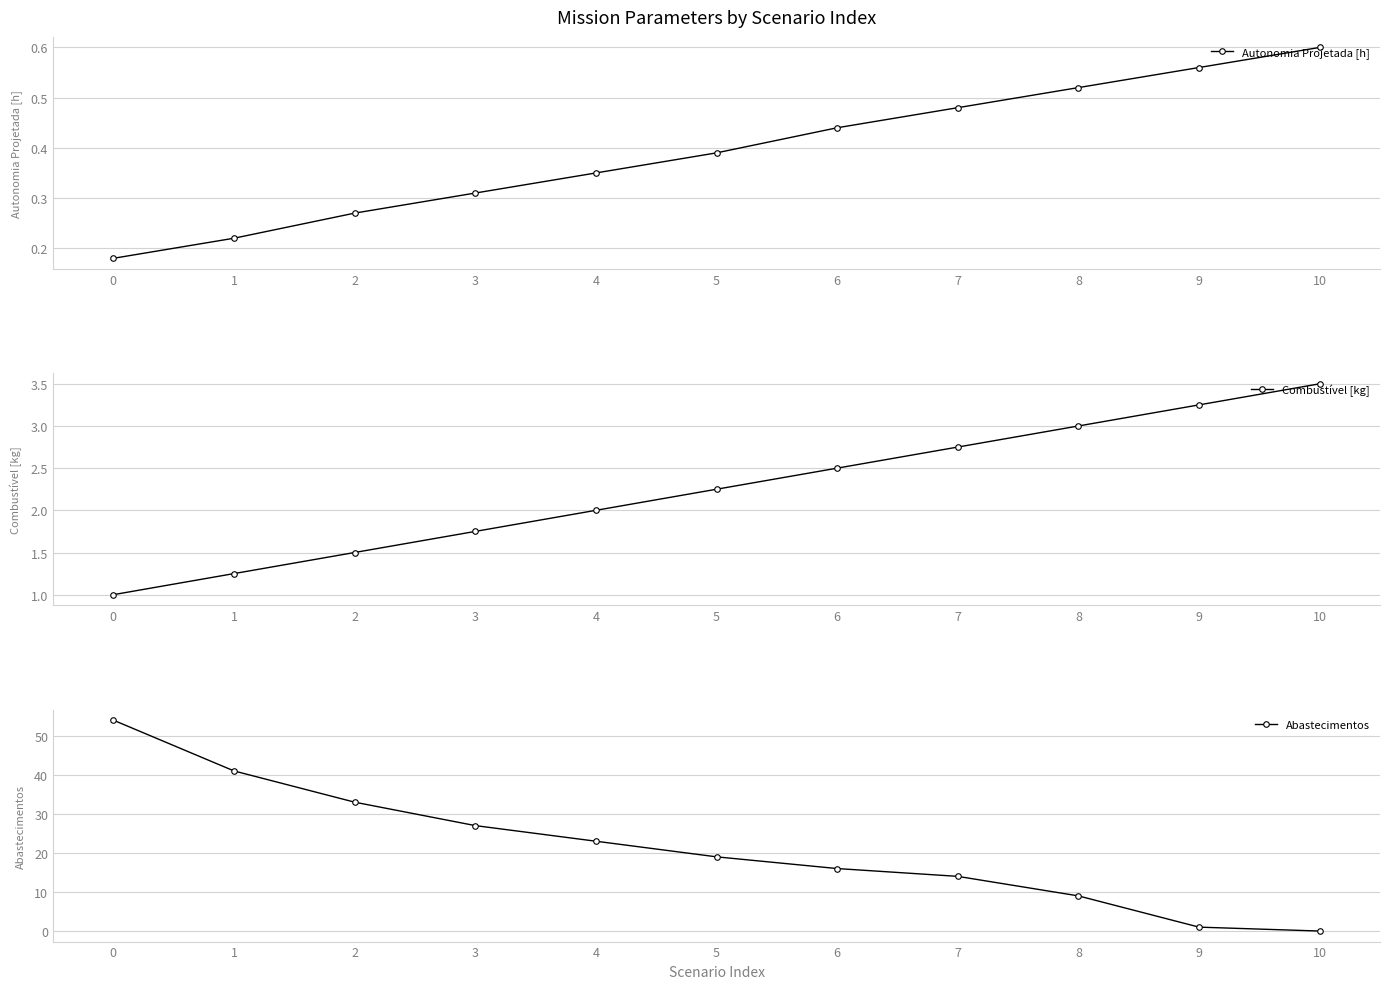

What is the value of the Autonomia Projetada [h] point at the 11th from the left?

0.6